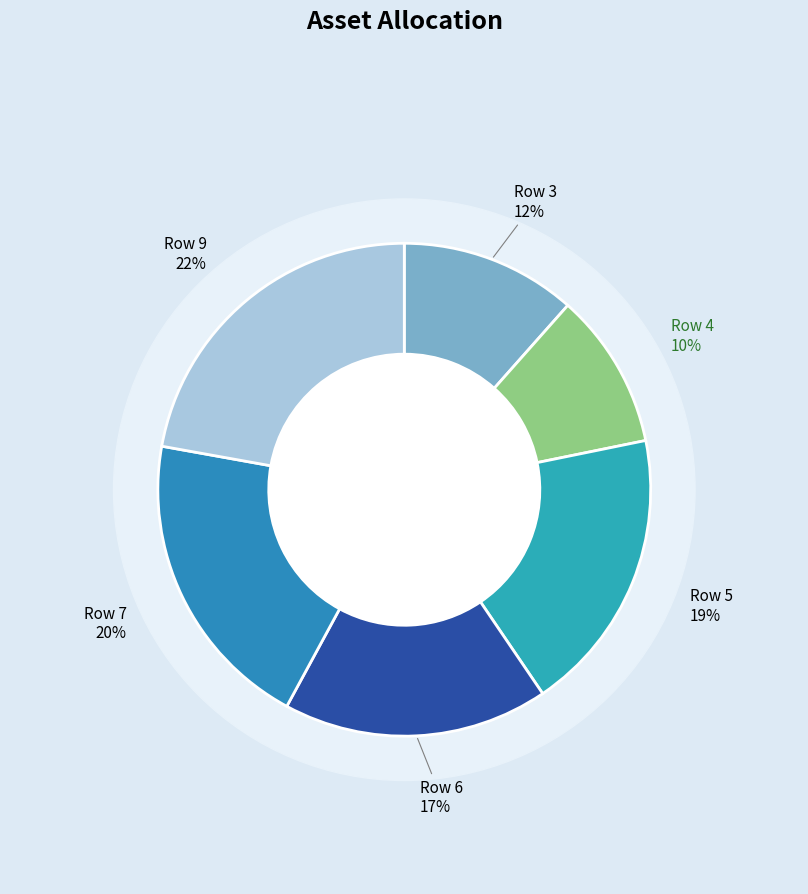

Is the sum of 5 and 7 greater than half?

No